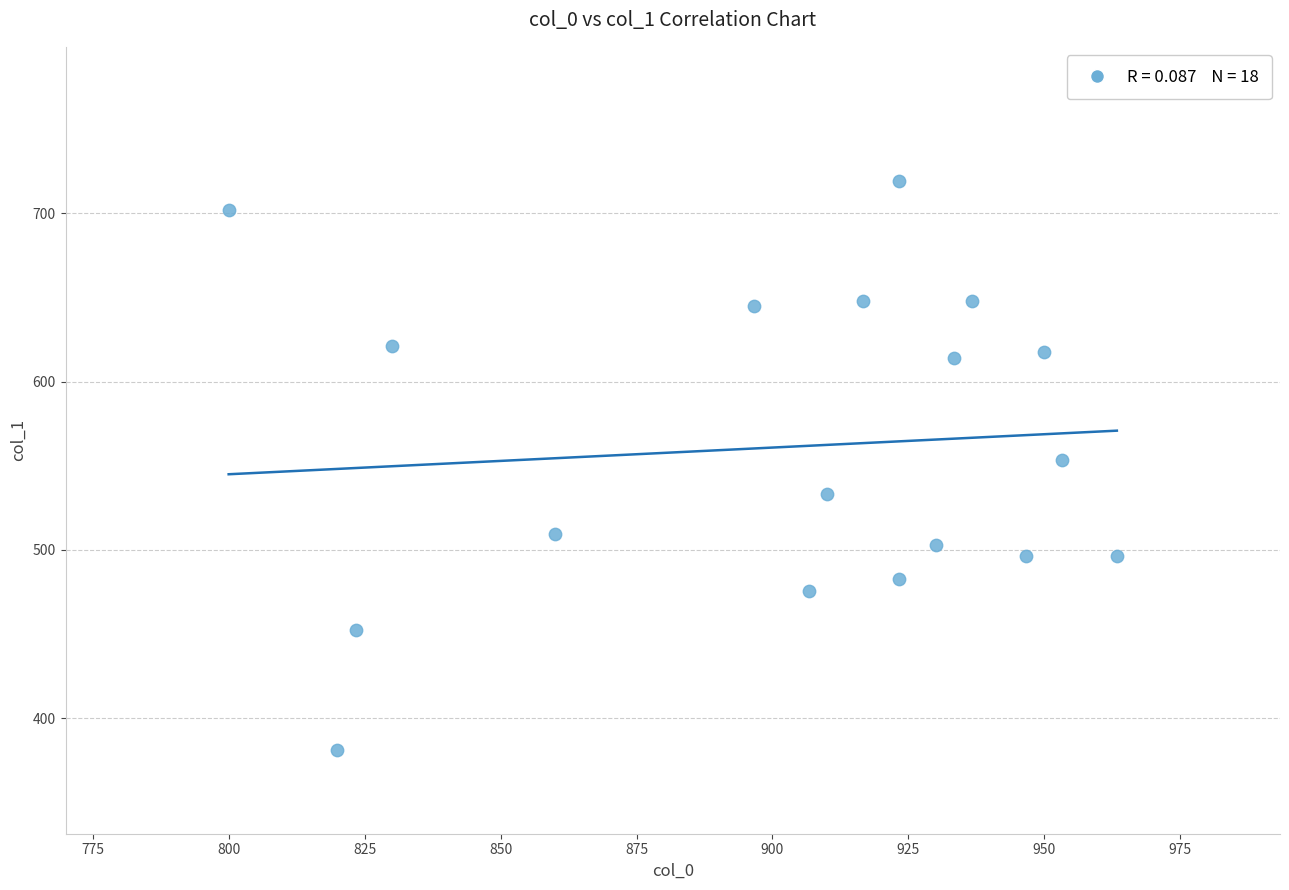

What is the range of Y values (max minus min)?

337.5